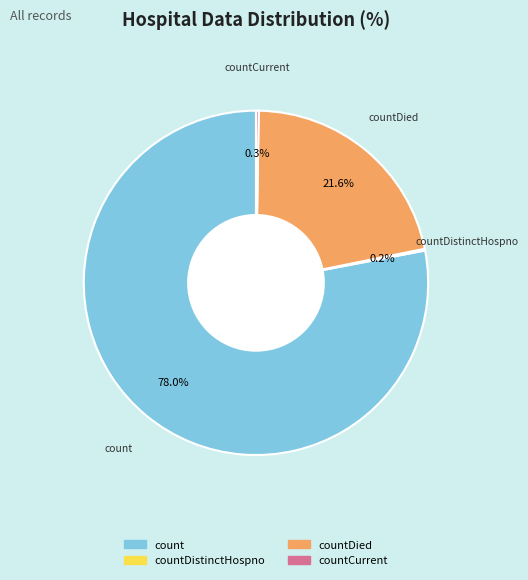

Does any single category account for the majority?

Yes